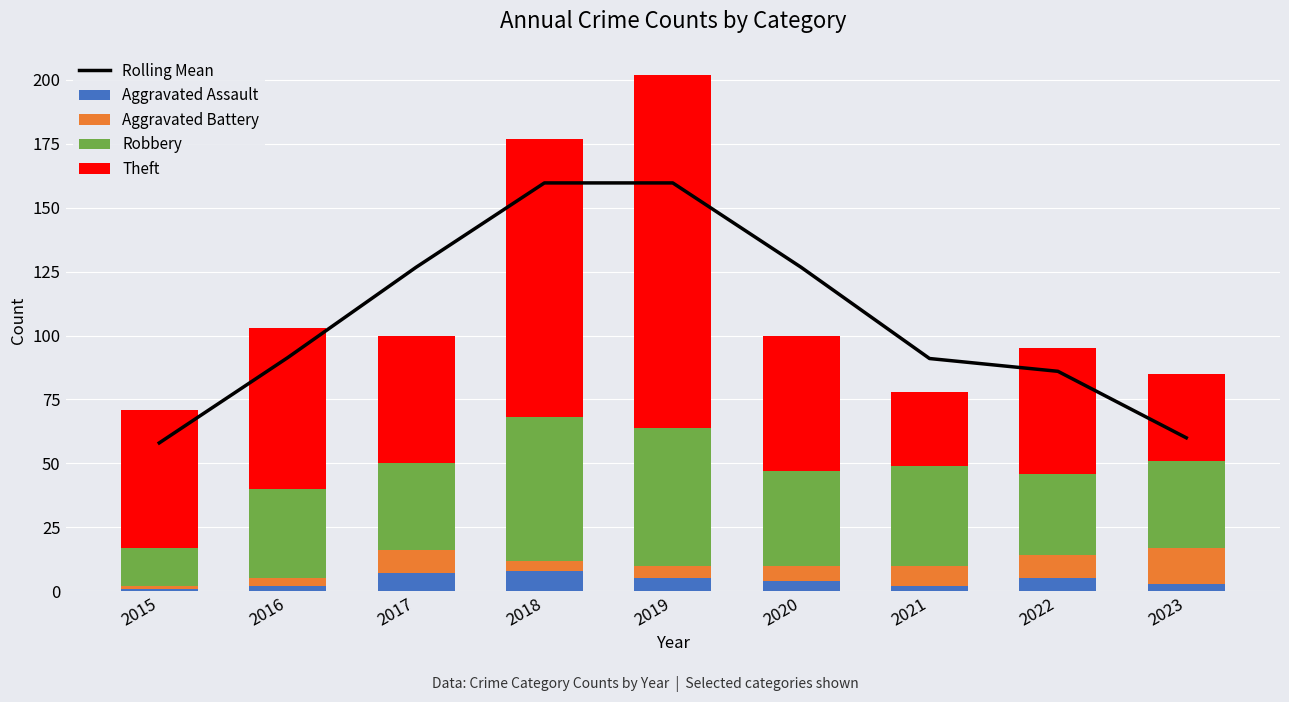

What is the total value across all series at 2022?

181.0